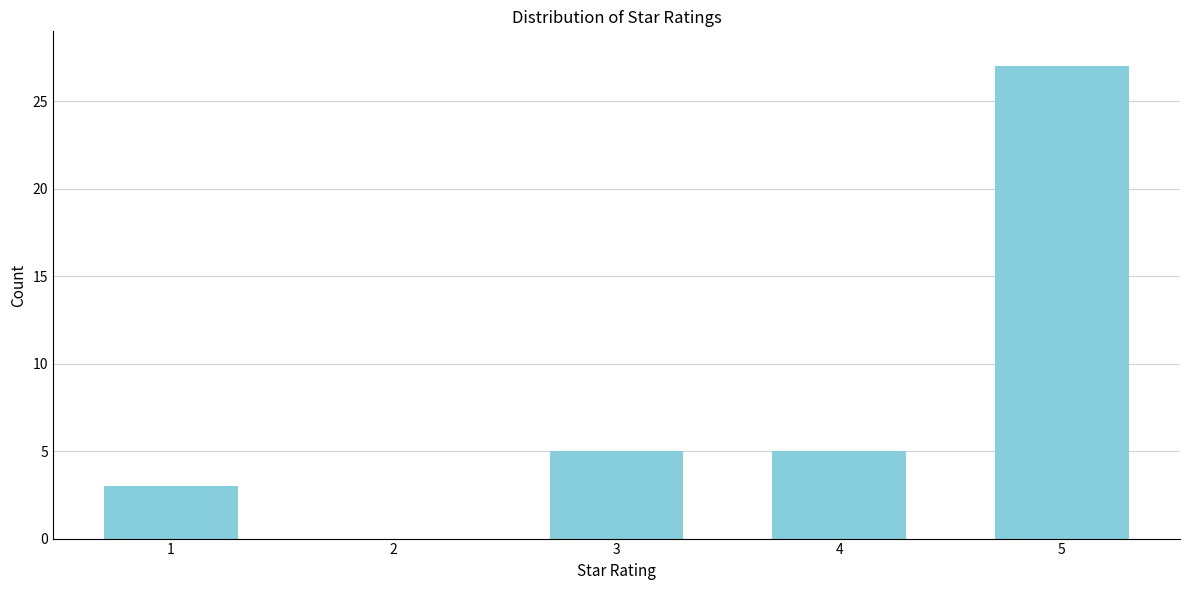

Reading right to left, extract all data points from this chart.

5=27	4=5	3=5	2=0	1=3